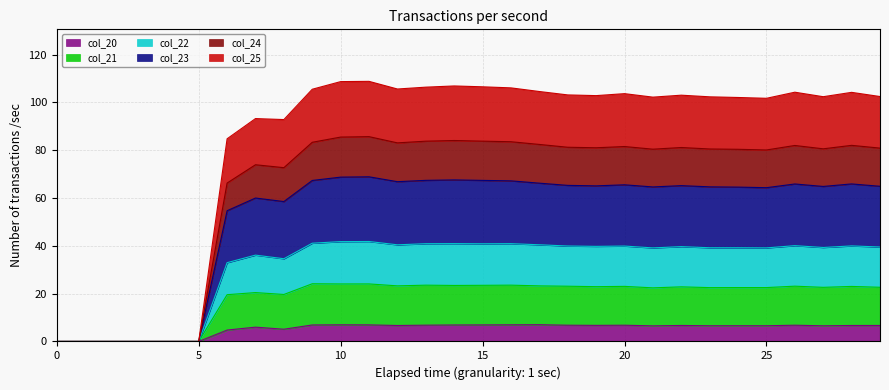

What is the highest value of the col_20 series?

7.0